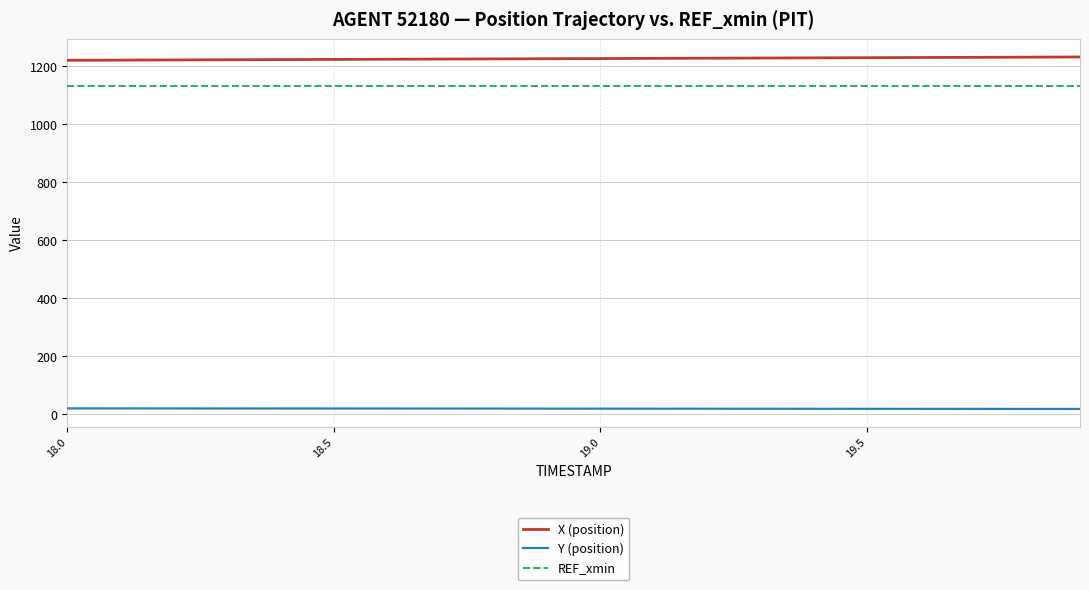

List the series in order of their peak value, lowest first.

Y (position), REF_xmin, X (position)